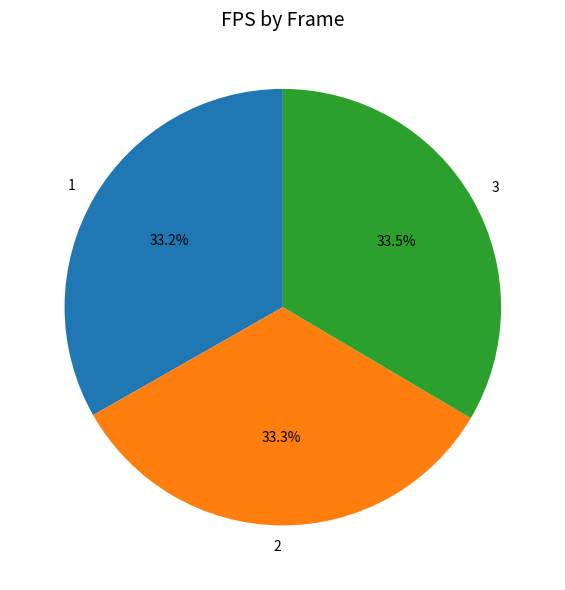

Approximately how many times larger is the value at 3 compared to 1?

1.0